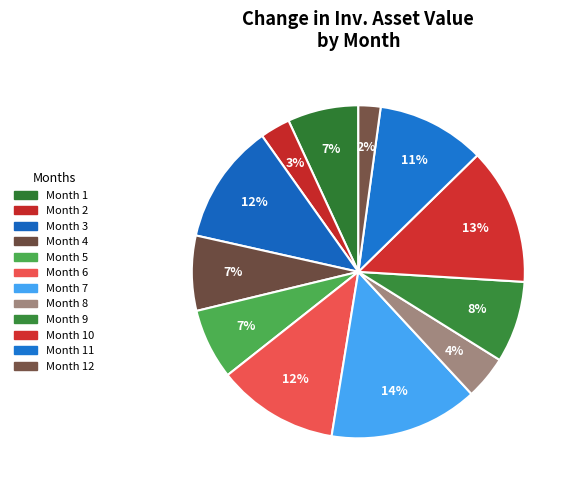

What is the change in value from Month 3 to Month 7?

+1935.8